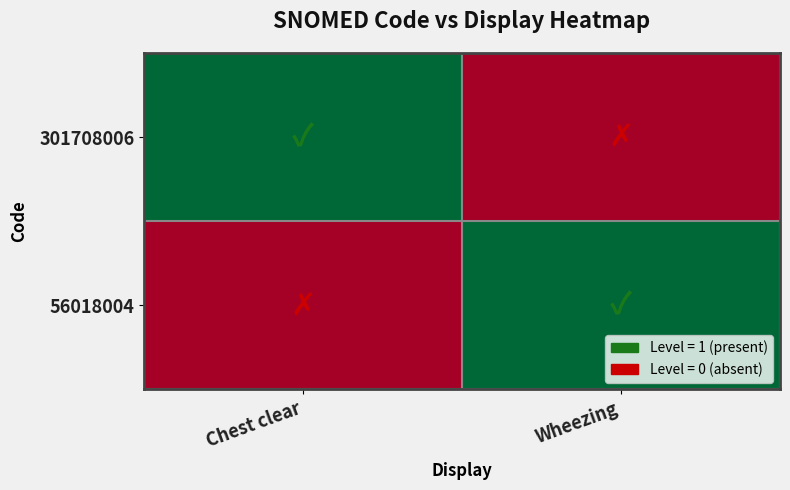

Reading left to right, transcribe all the data shown in this chart.

301708006: Chest clear=1	Wheezing=0
56018004: Chest clear=0	Wheezing=1